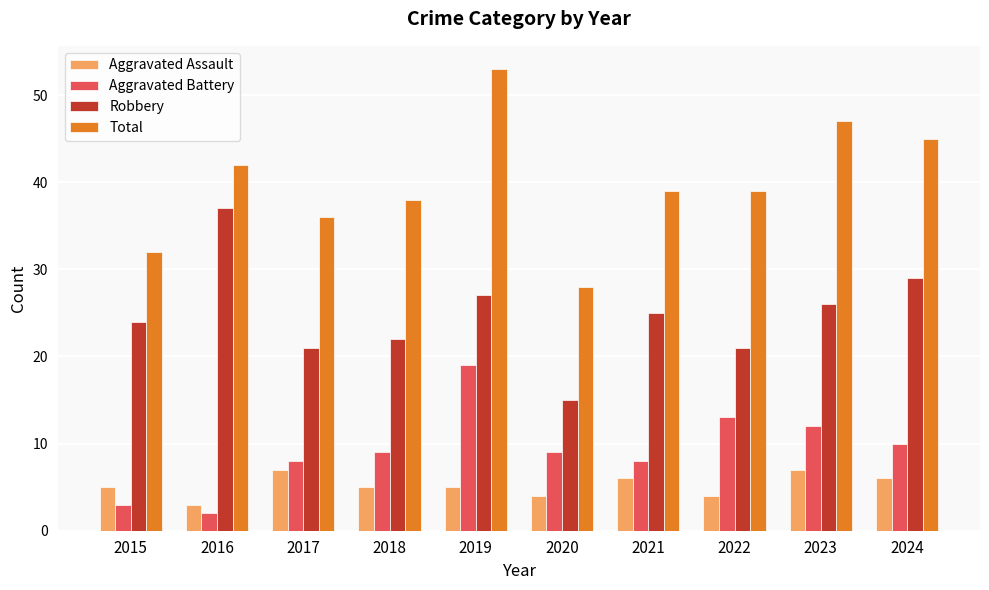

Does the chart contain stacked bars?

No